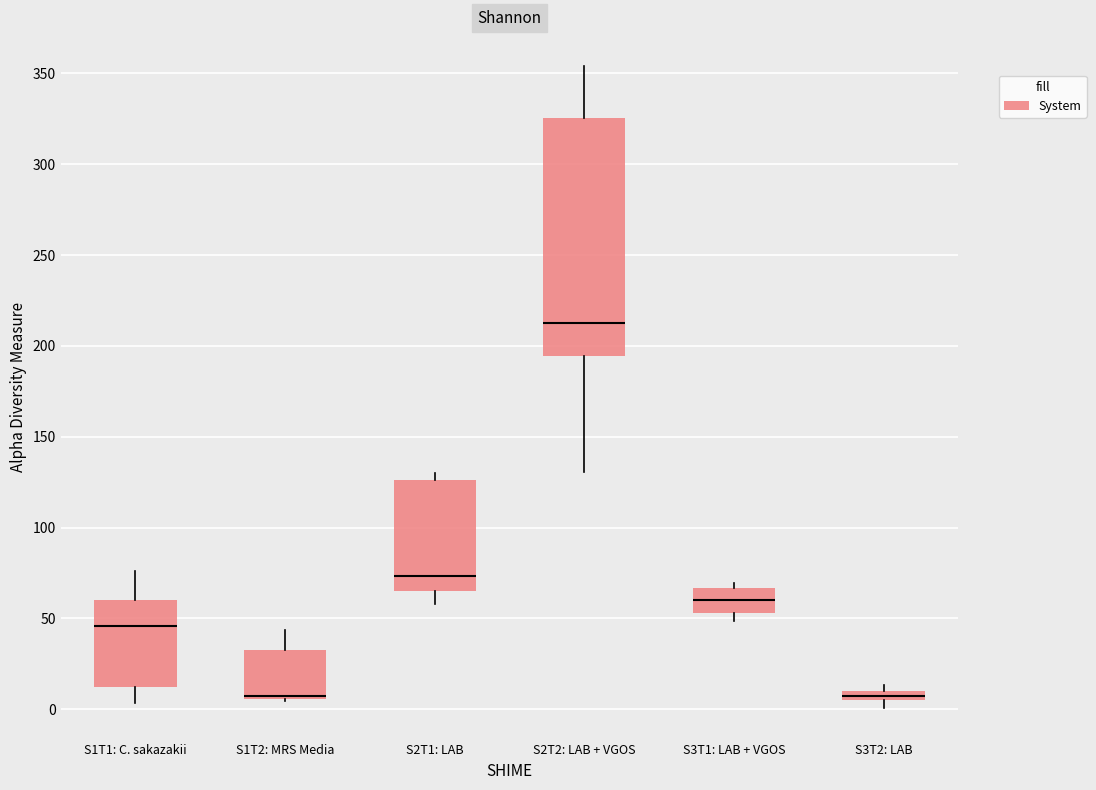

Where is the lower edge of the box for S2T1: LAB on the y-axis? The values are not printed on the chart, so give them approximately, as read against the axis.

65